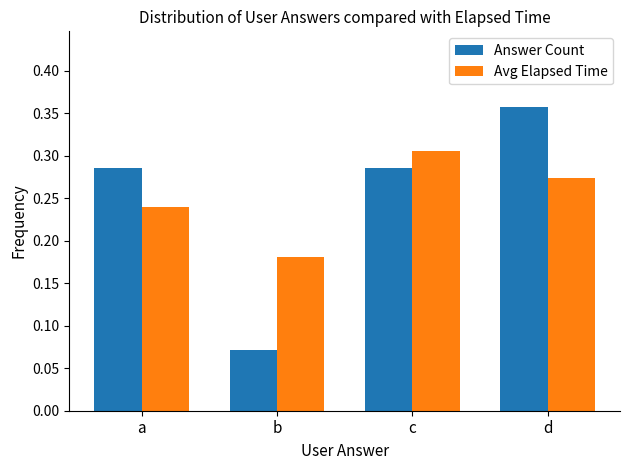

True or false: Avg Elapsed Time has a value of 0.4 at d.

False